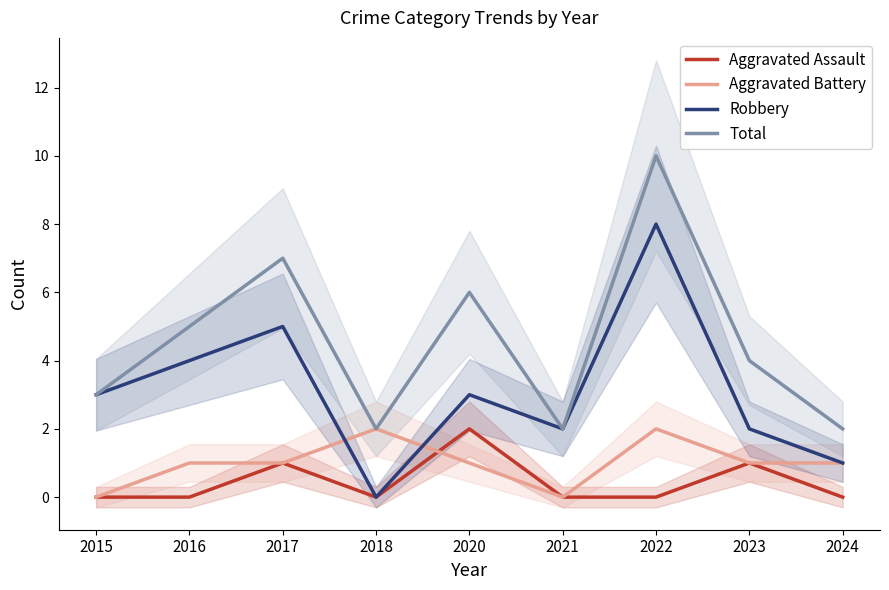

Which category has the lowest value across all series?

2015